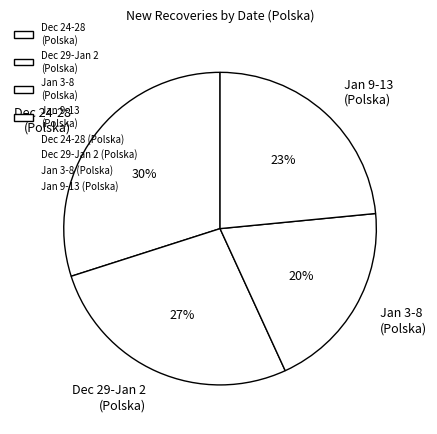

Is there any slice that represents more than half of the pie?

No